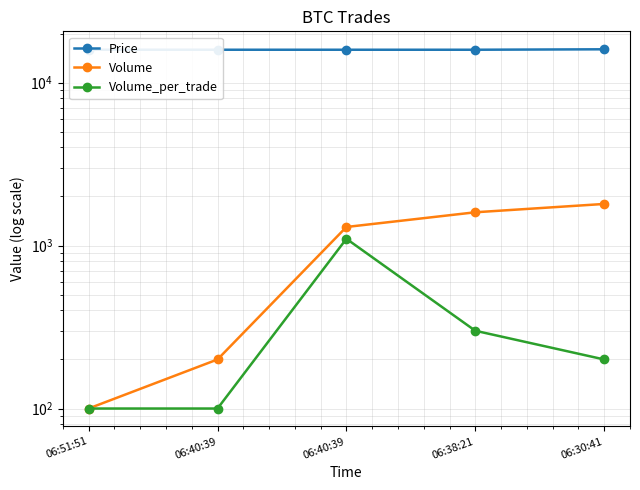

How many lines are shown in the chart?

3